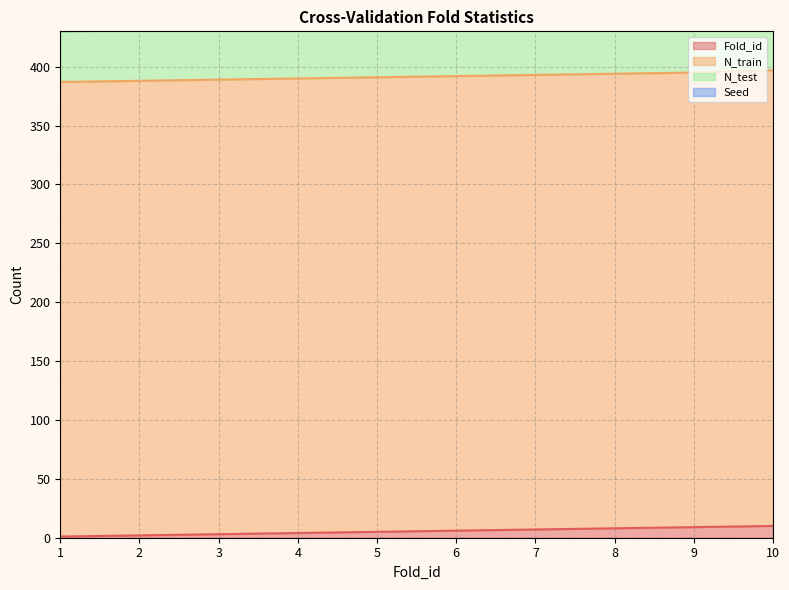

How many distinct data groups are displayed?

4